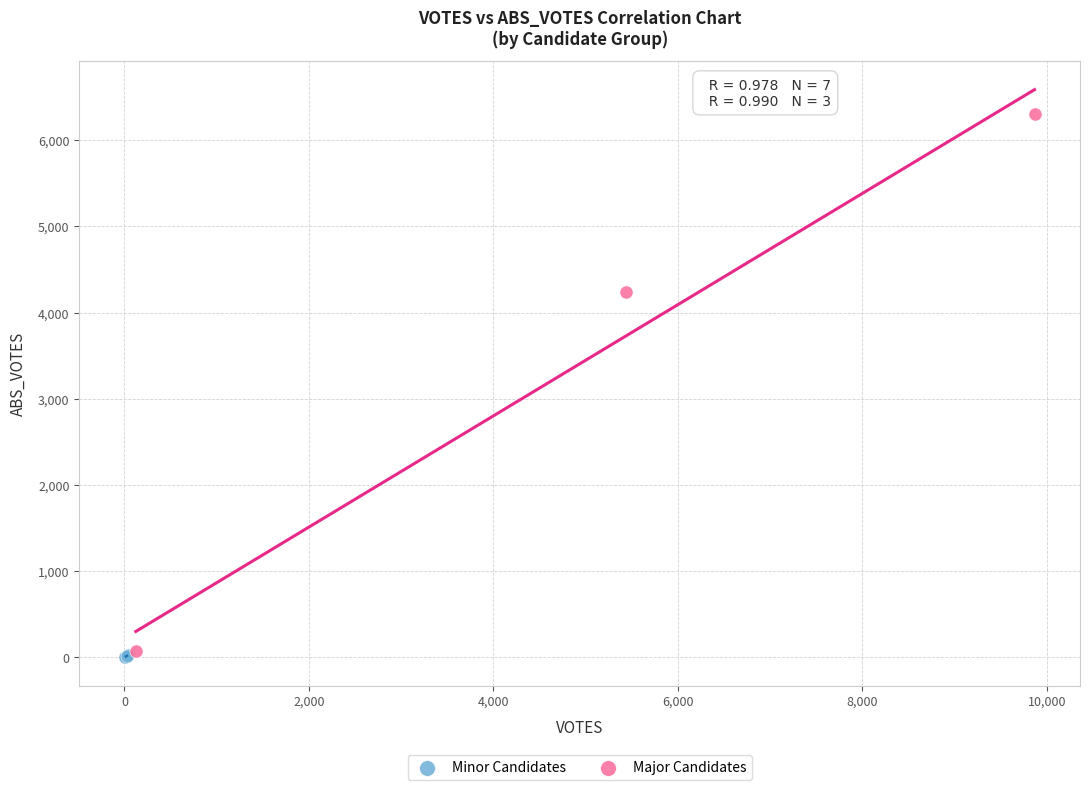

Which series has the widest spread of Y values?

Major Candidates